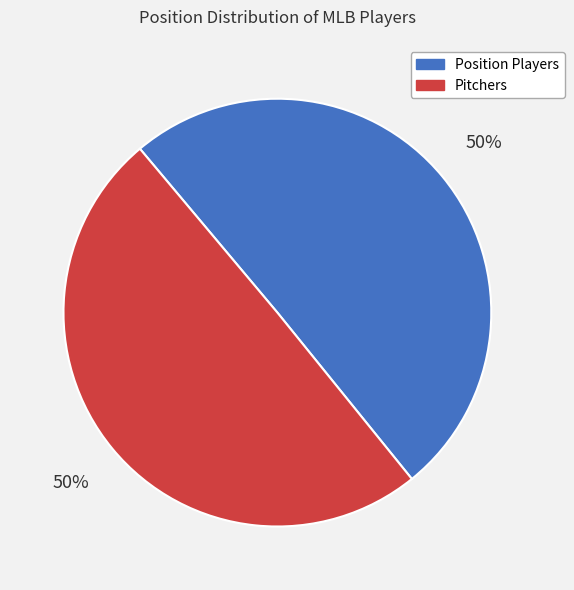

Do Position Players and Pitchers together represent more than half of the pie?

Yes